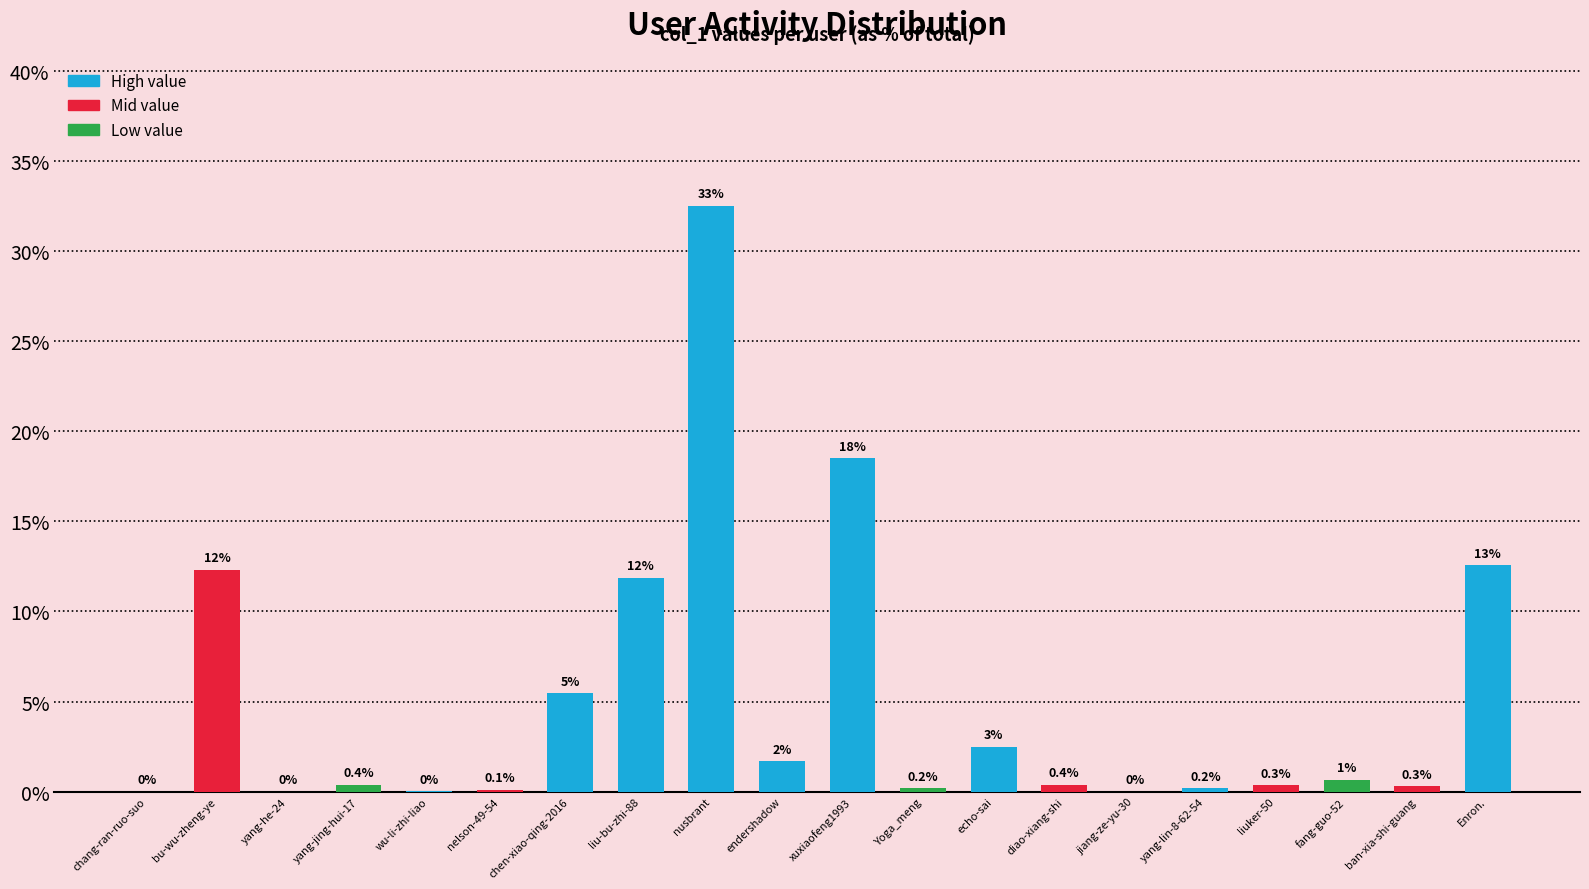

True or false: the data shows 0.3 at liuker-50.

True